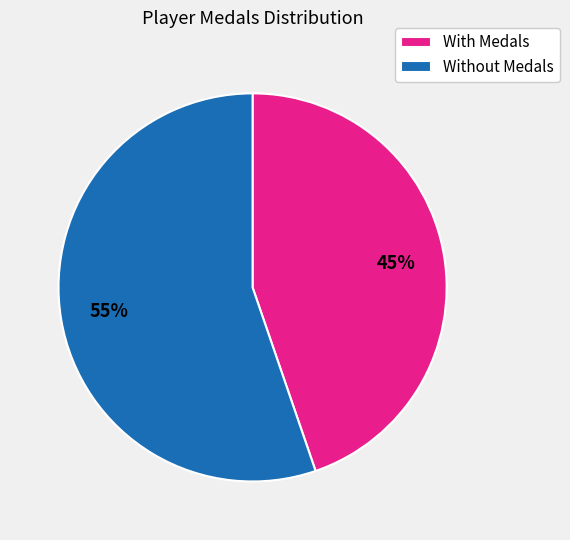

True or false: With Medals accounts for 45% of the total.

True